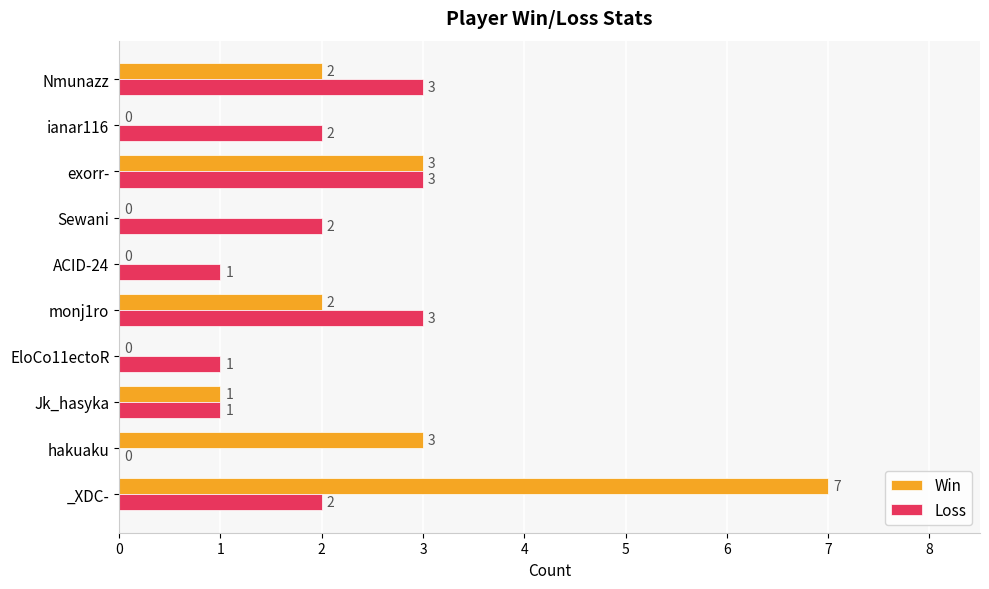

Which series has the largest range (max minus min)?

Win